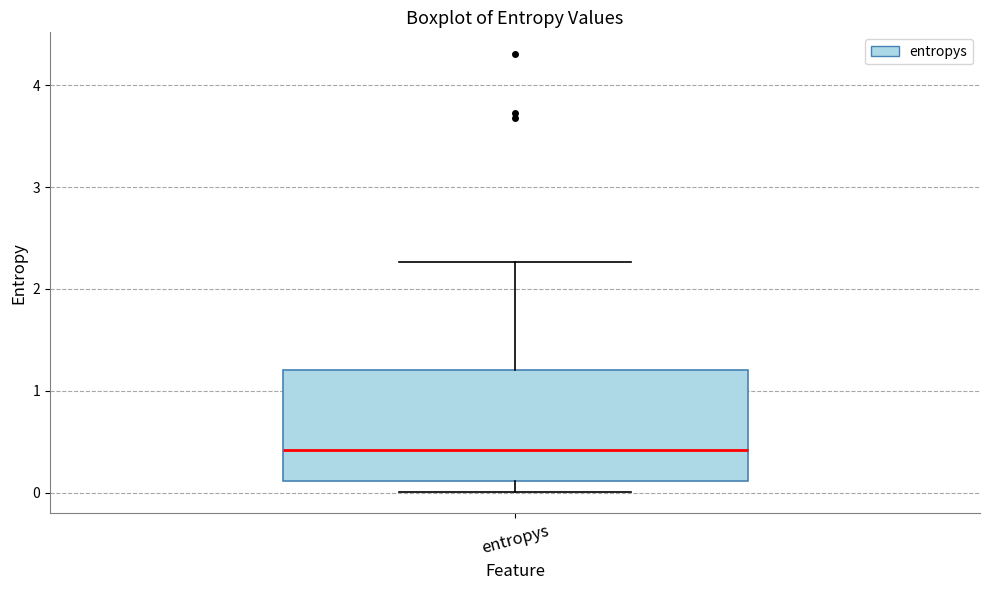

Read this box plot against the y-axis: the position of the median line, the range covered by the box, and the ends of both whiskers. The values are not printed on the chart, so give them approximately, as read against the axis.

median 0.4, box 0.1 to 1.2, whiskers 0.0 to 2.3